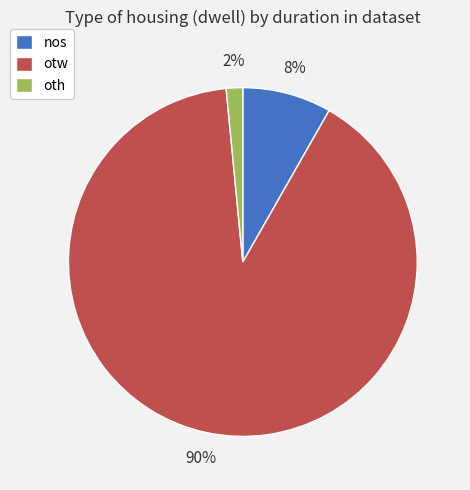

True or false: nos accounts for 1% of the total.

False